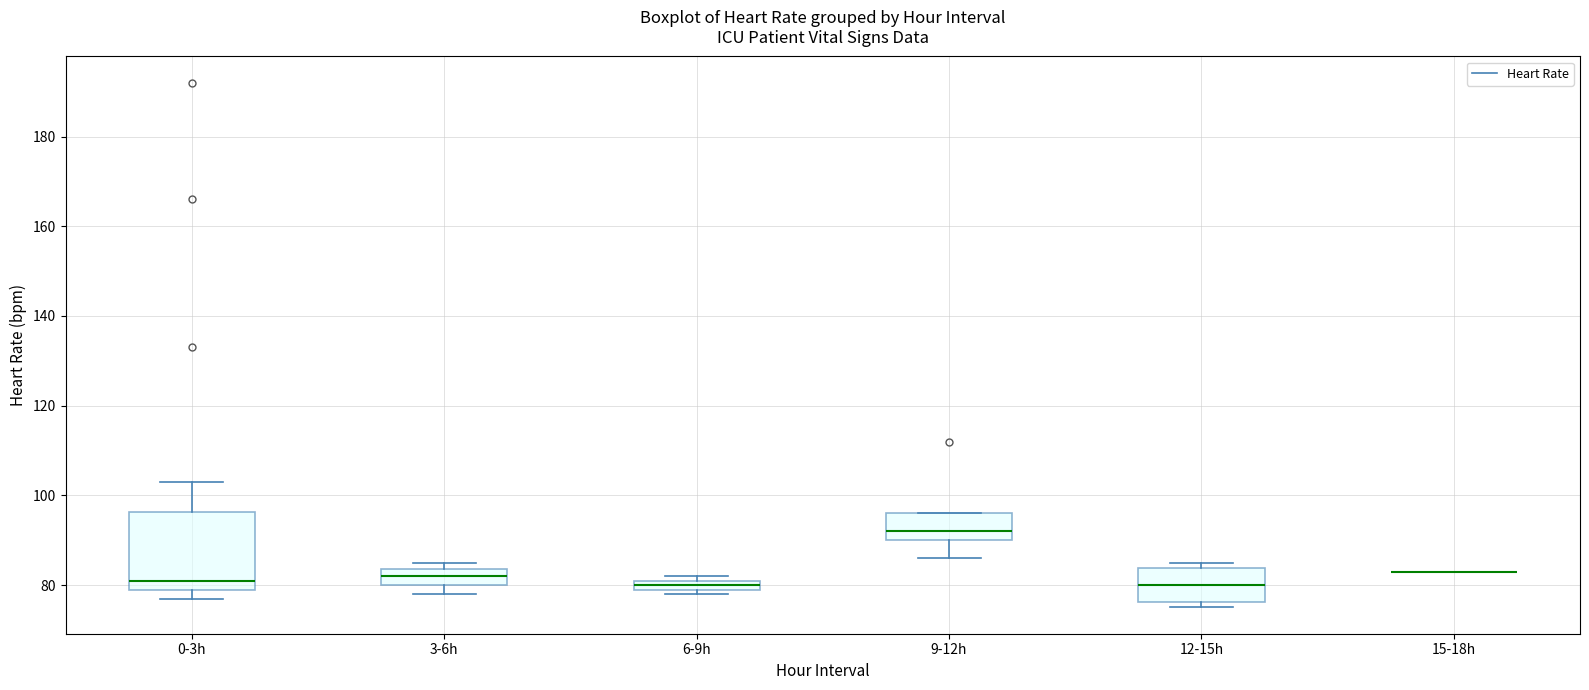

Where is the upper edge of the box for 3-6h on the y-axis? The values are not printed on the chart, so give them approximately, as read against the axis.

84